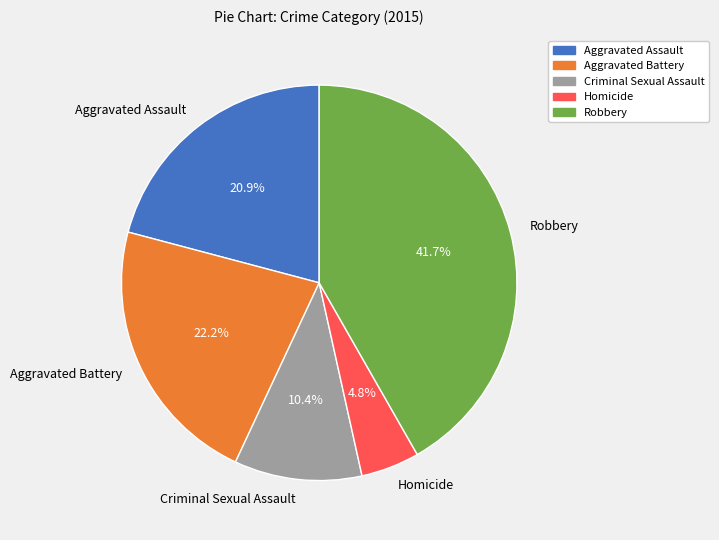

Which has a higher value, Aggravated Assault or Homicide?

Aggravated Assault